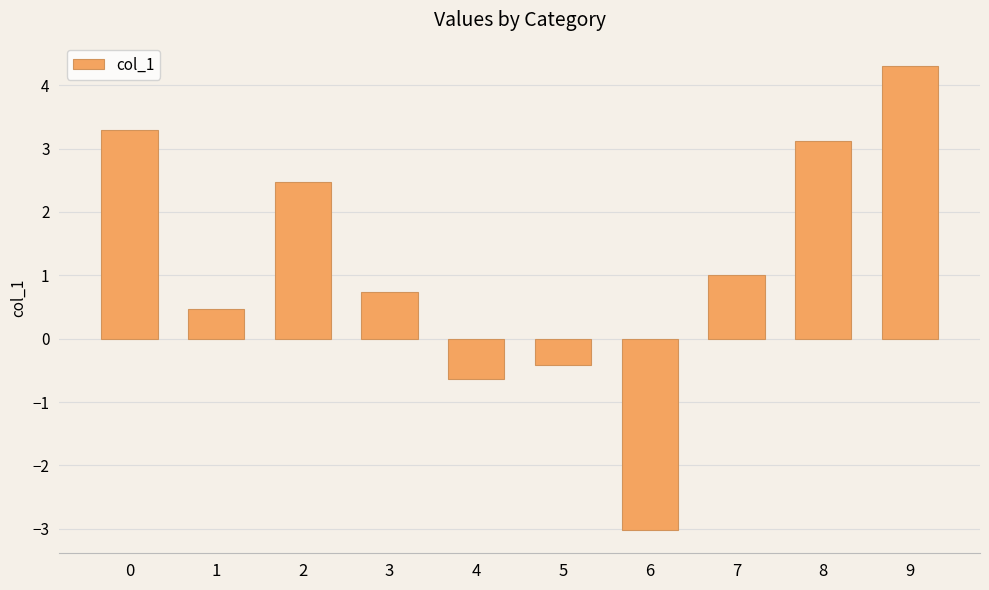

What is the approximate value at 5?

-0.4